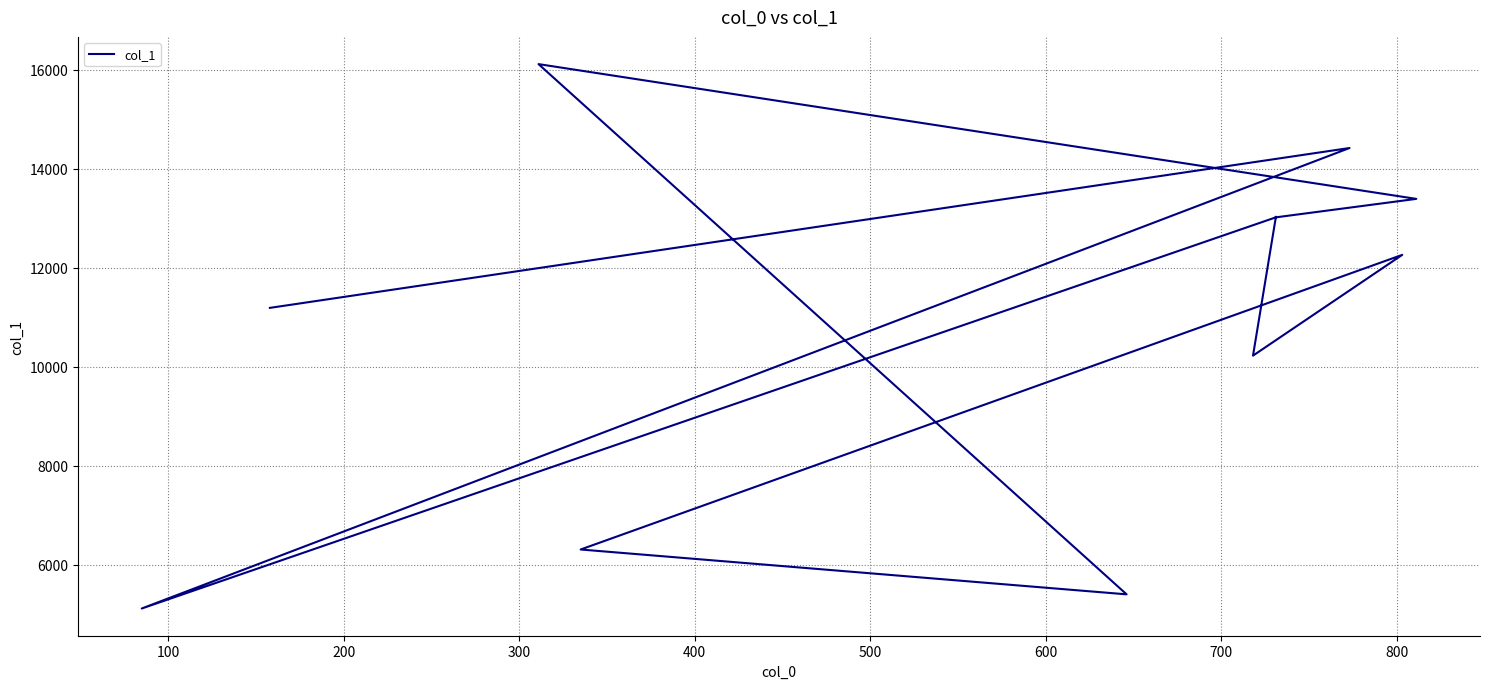

How many categories are shown in the chart?

13